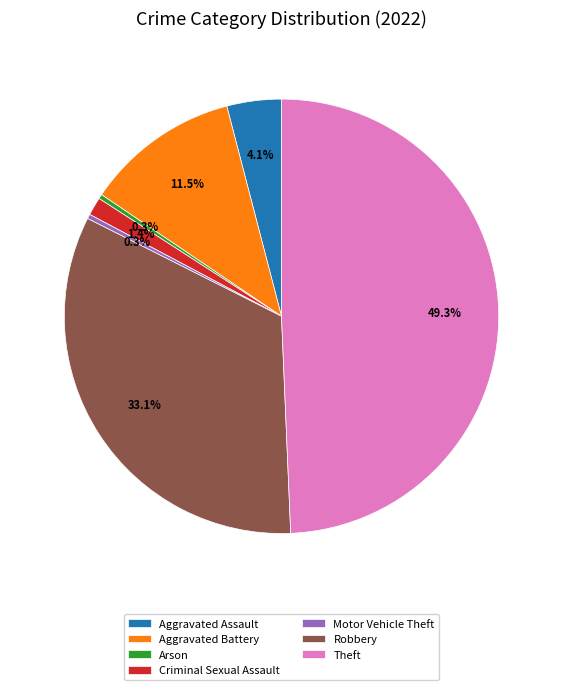

Which slice is the largest?

Theft